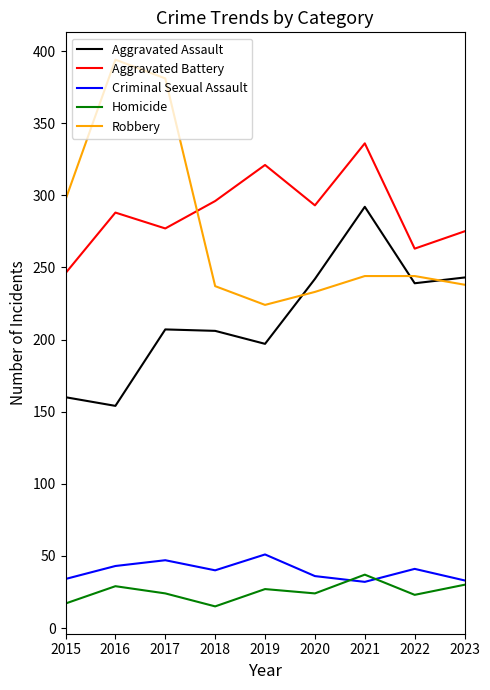

The value of Homicide at 2020 is 24. True or false?

True